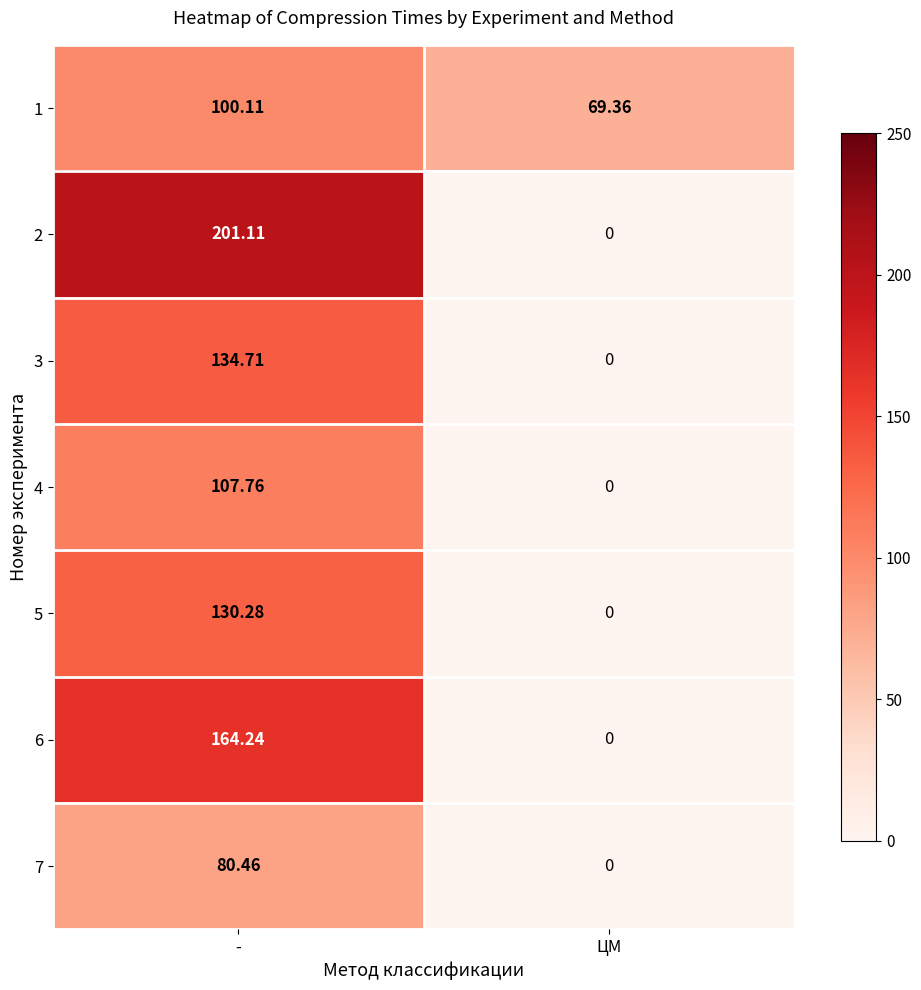

What is the greatest value displayed?

201.1